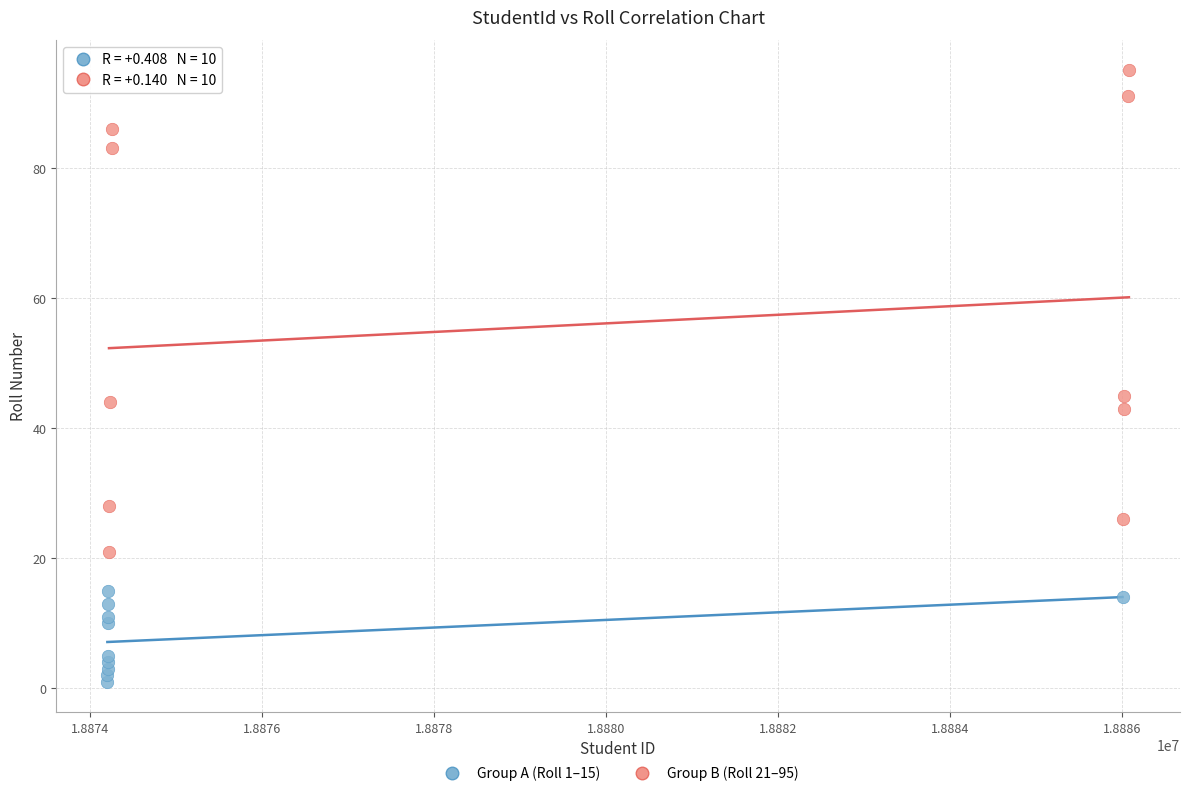

Which series has the widest spread of Y values?

Group B (Roll 21–95)